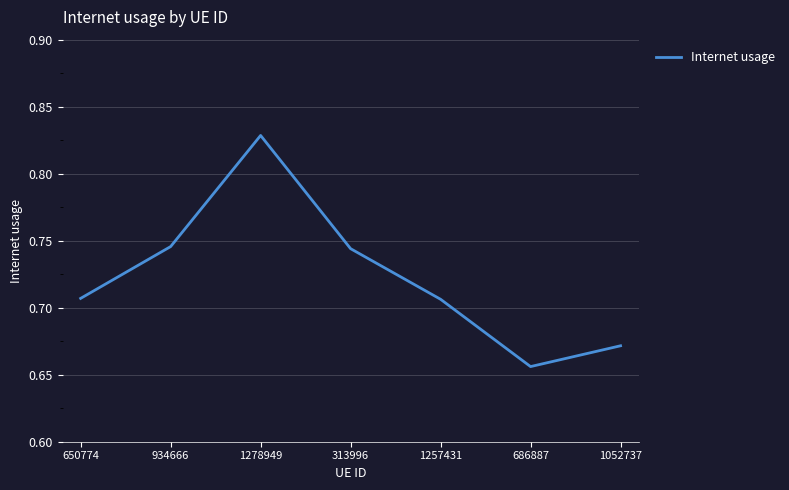

Count the values in the range 0 to 1.

7